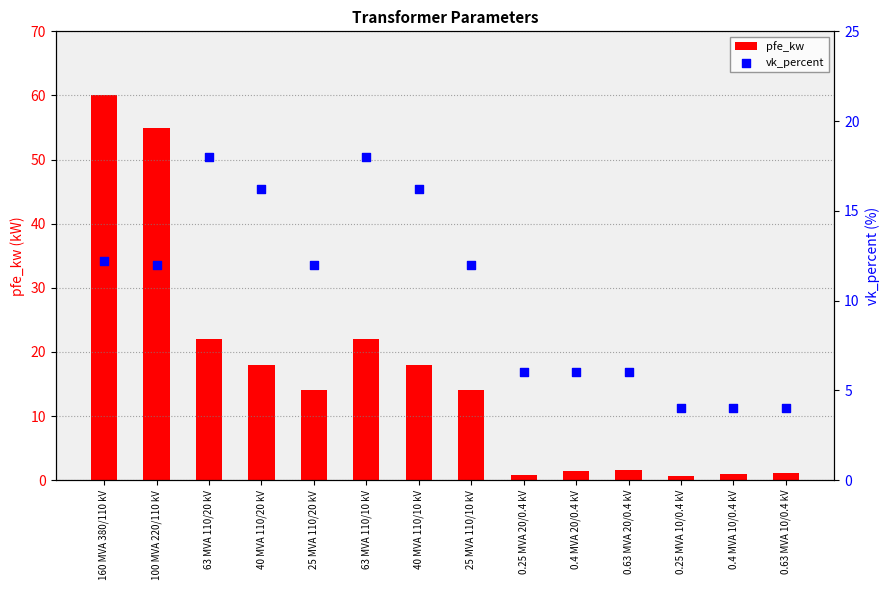

What is the total value across all series at 0.63 MVA 10/0.4 kV?

5.2